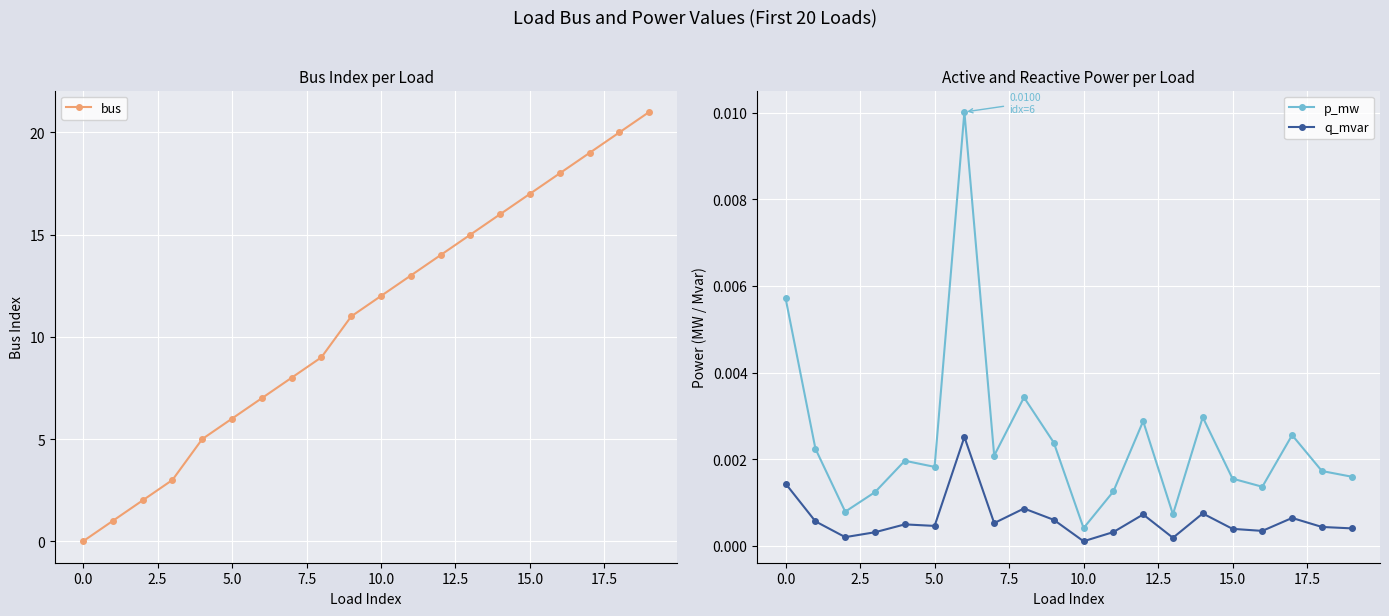

True or false: bus and q_mvar intersect in this chart.

True